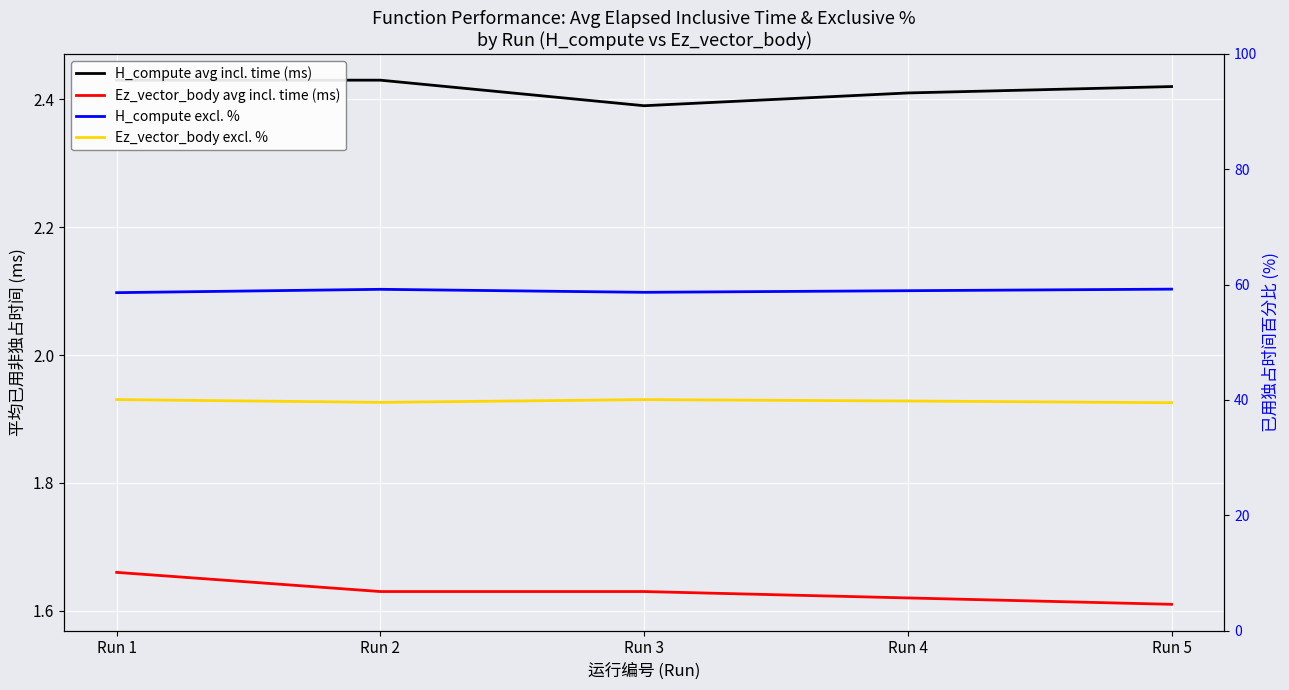

How many lines are shown in the chart?

4